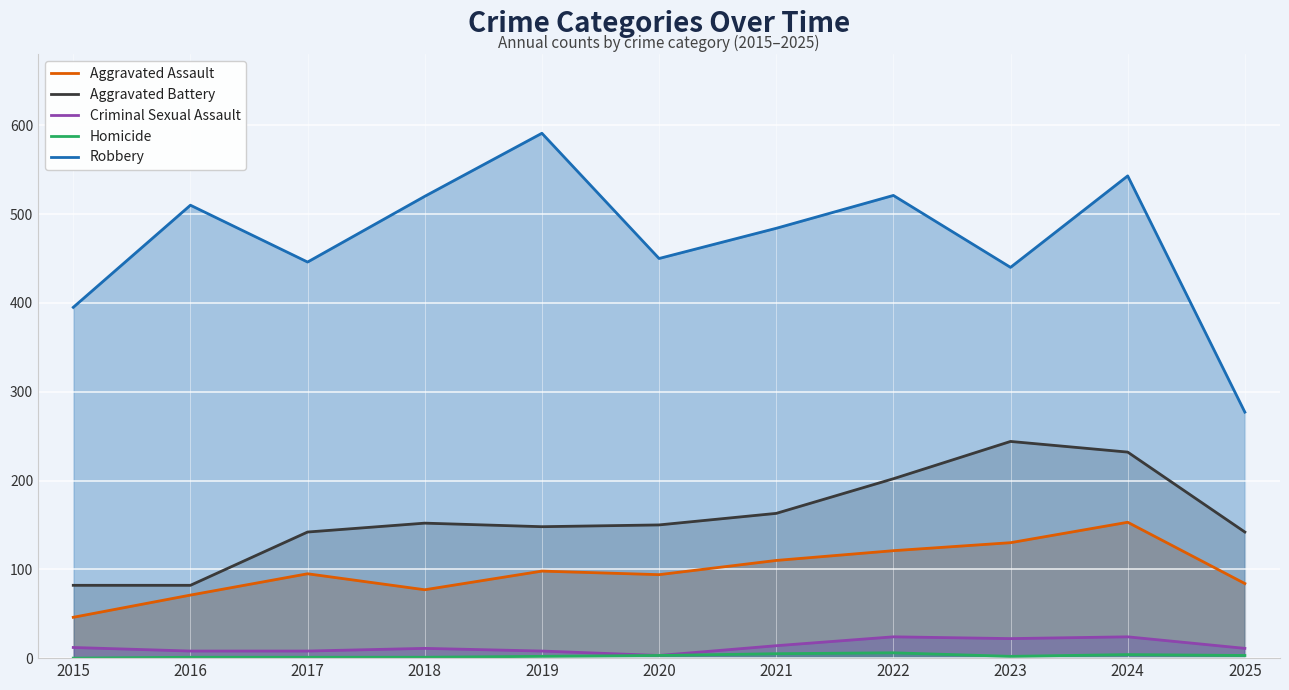

True or false: Homicide has a value of 6 at 2022.

True